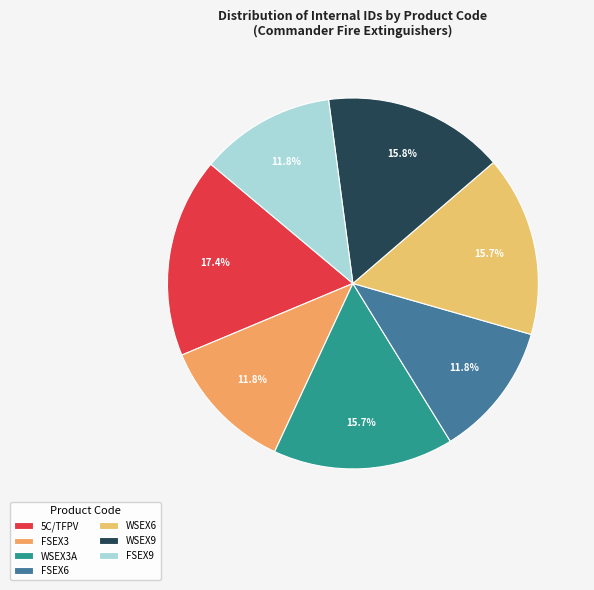

What is the change in value from WSEX3A to FSEX6?

-432